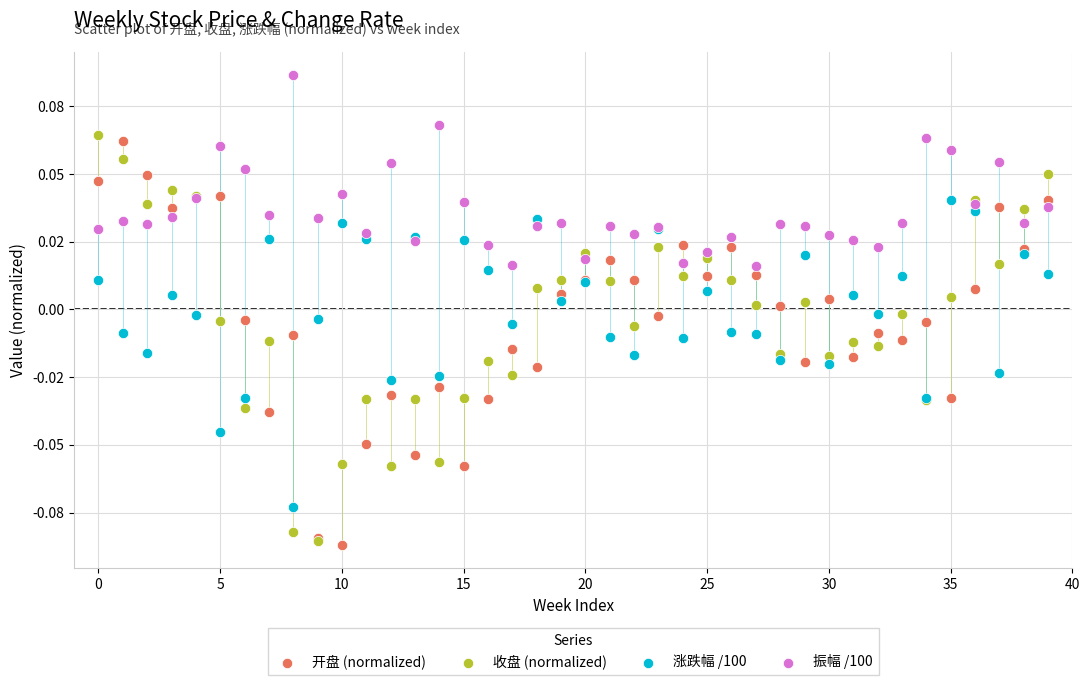

Which series contains the highest Y value?

振幅 /100